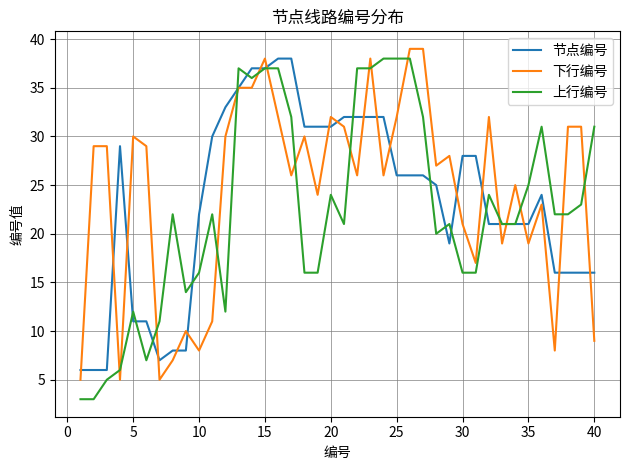

How many values in the 下行编号 series are below 28?

20